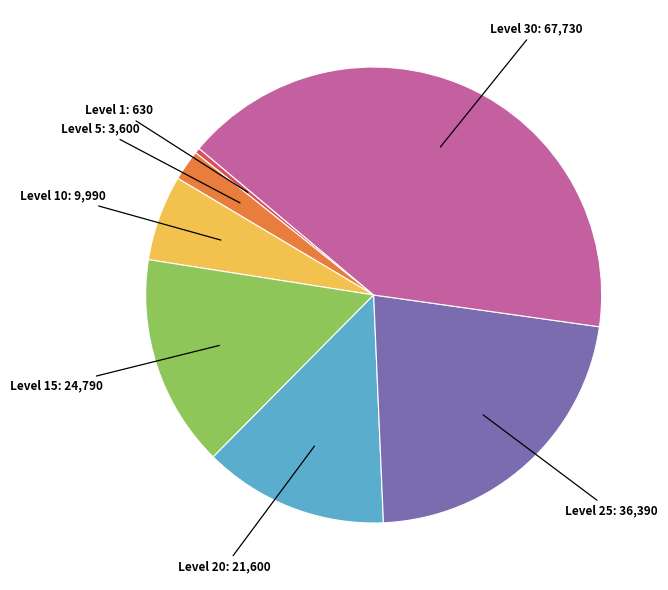

How many slices are in this pie chart?

7